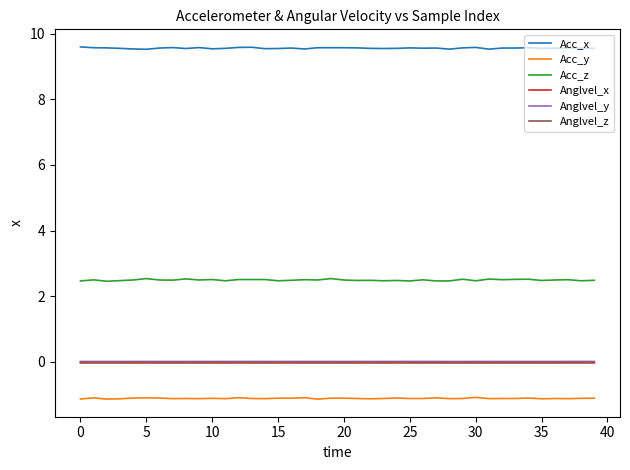

What is the maximum value shown in the chart?

9.6